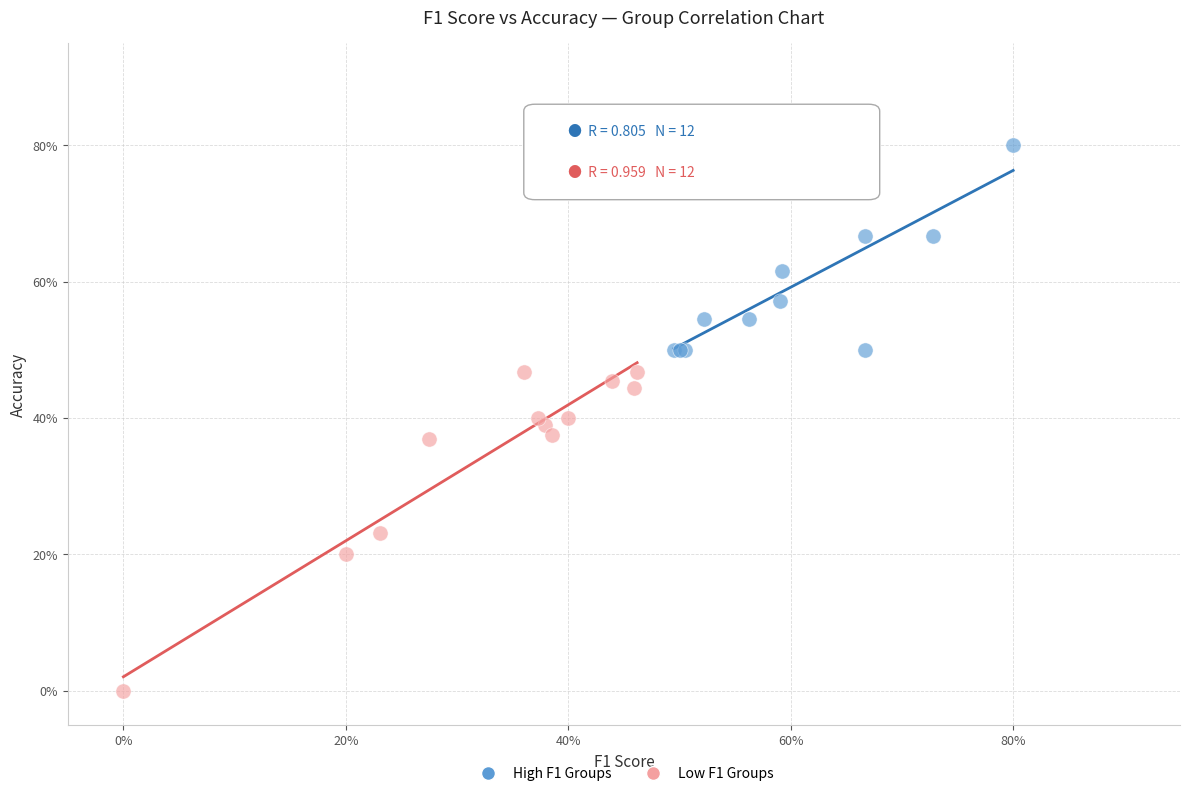

Which series has the widest spread of Y values?

Low F1 Groups